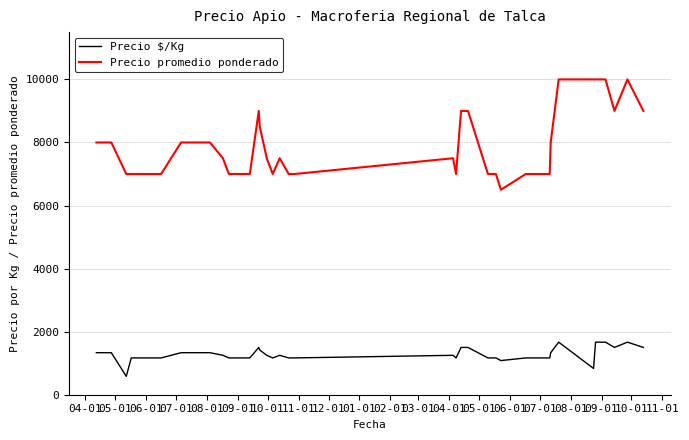

What is the maximum value for Precio promedio ponderado?

10000